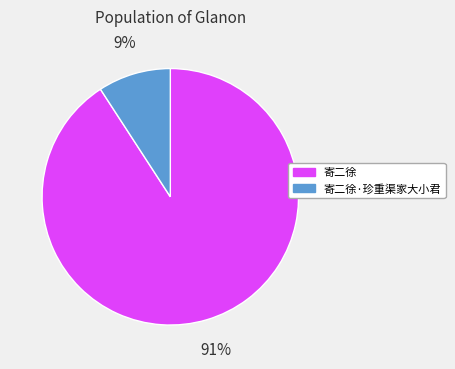

The 寄二徐 slice represents 97% of the pie. True or false?

False